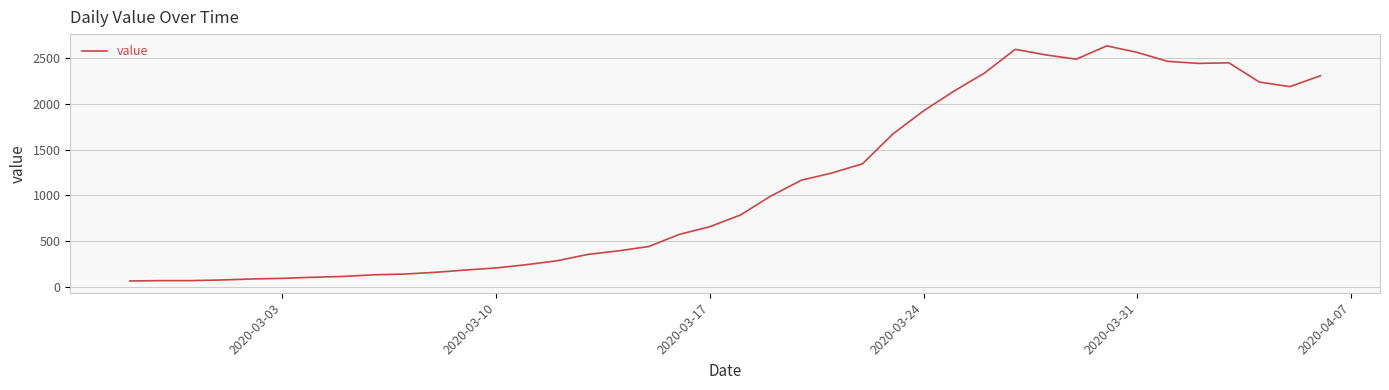

What is the greatest value displayed?

2638